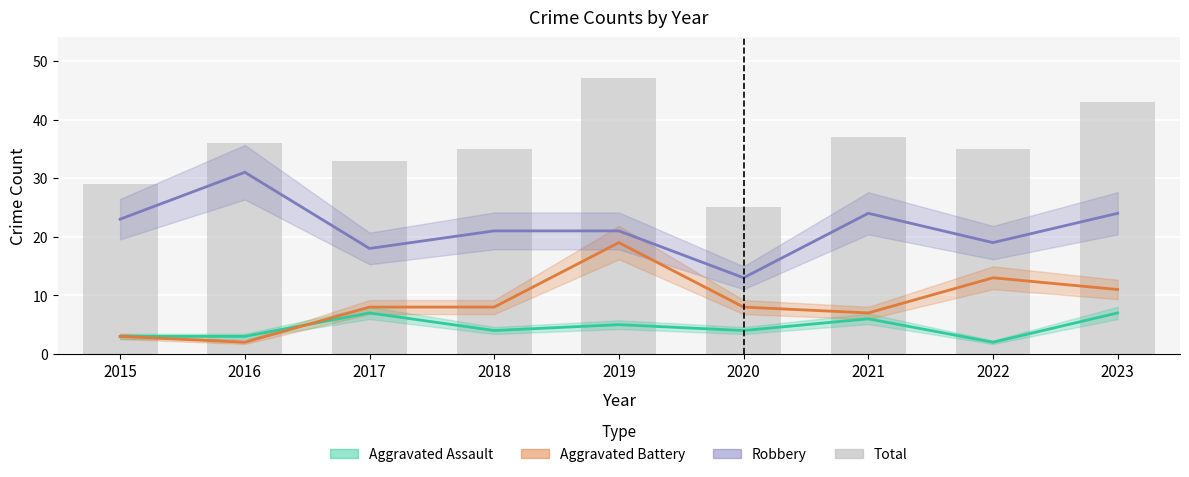

Does the chart contain any negative values?

No